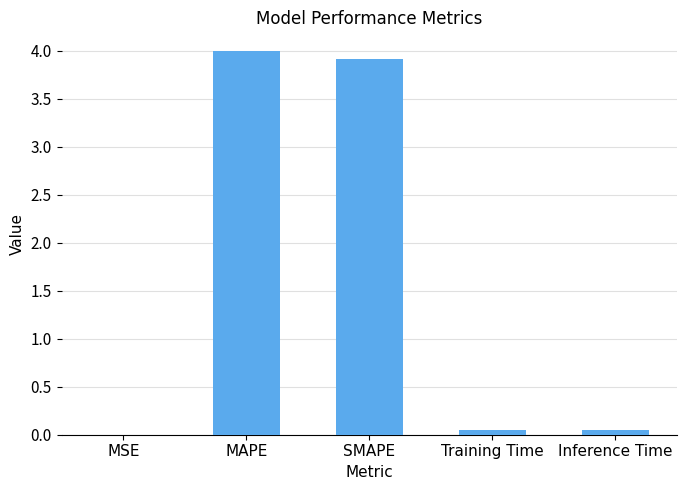

What value does the data have at SMAPE?

3.9